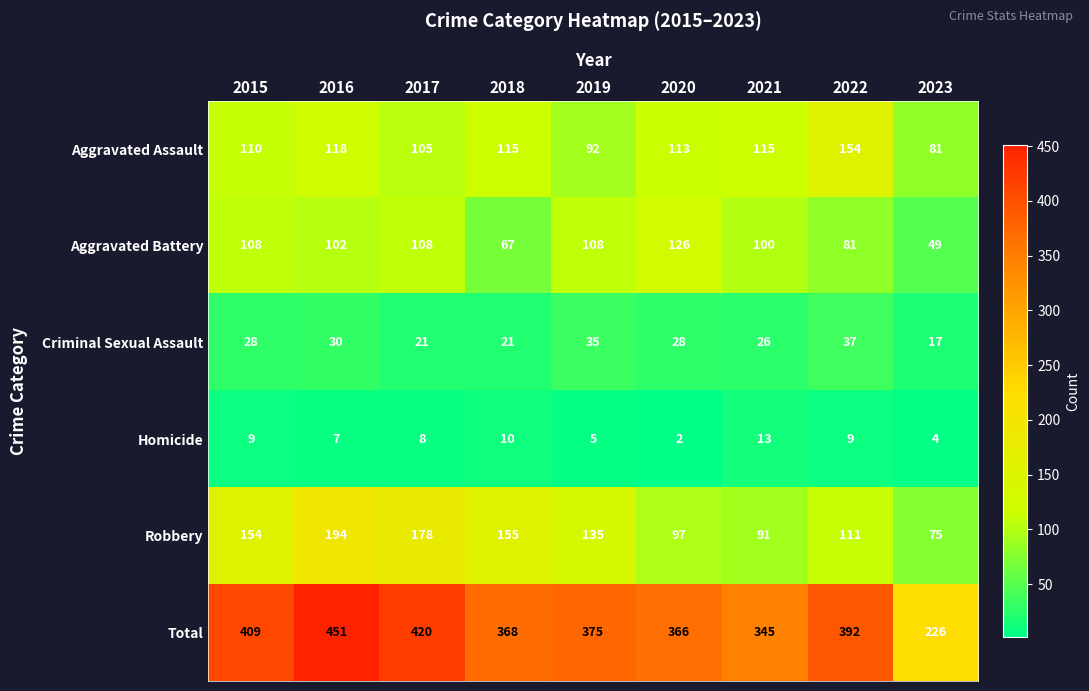

What is the greatest value displayed?

451